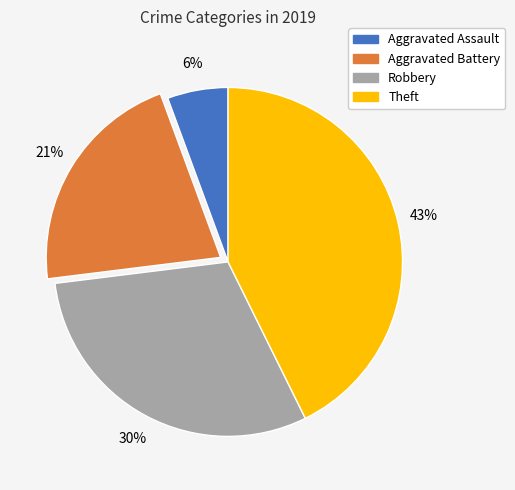

What percentage is the Robbery slice, to the nearest percent?

30%